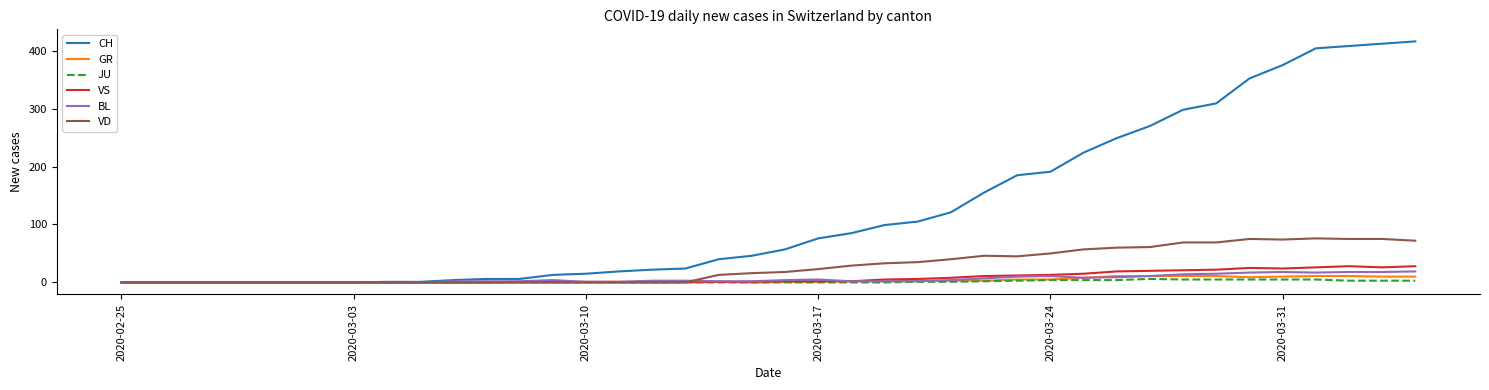

Which series has the largest range (max minus min)?

CH